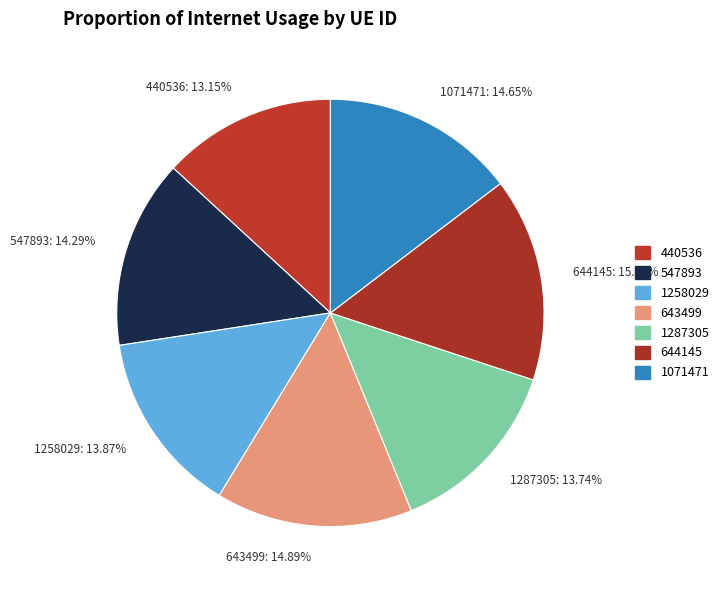

What percentage is the 644145 slice, to the nearest percent?

15%